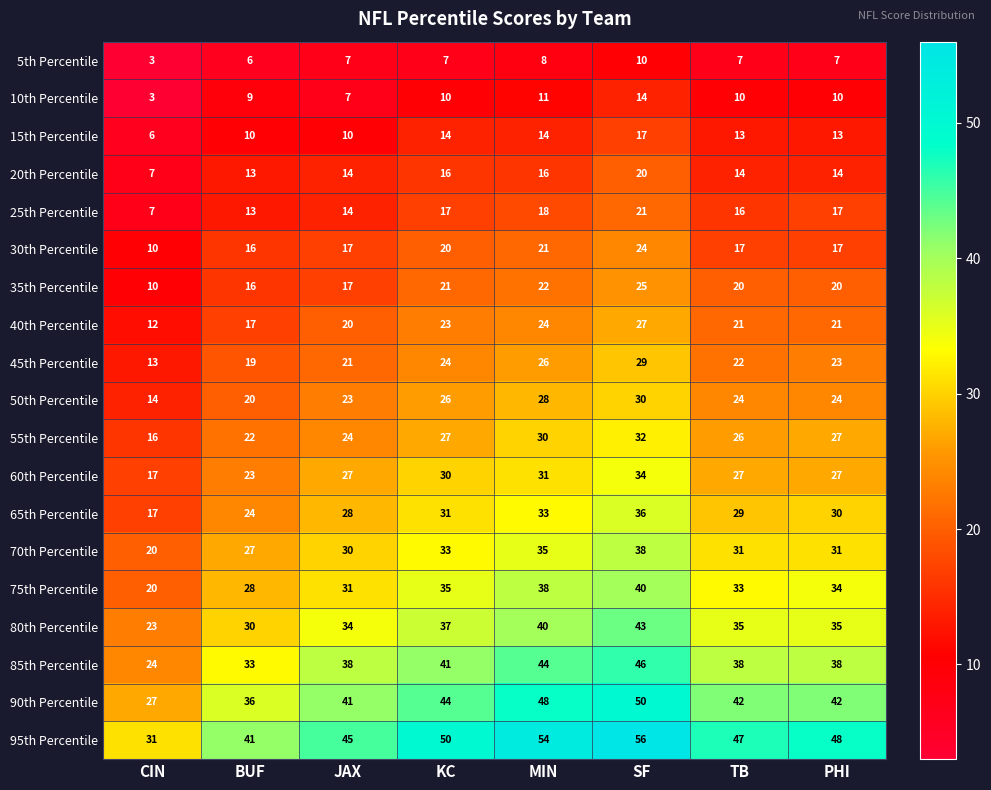

How many data points does each series have?

8